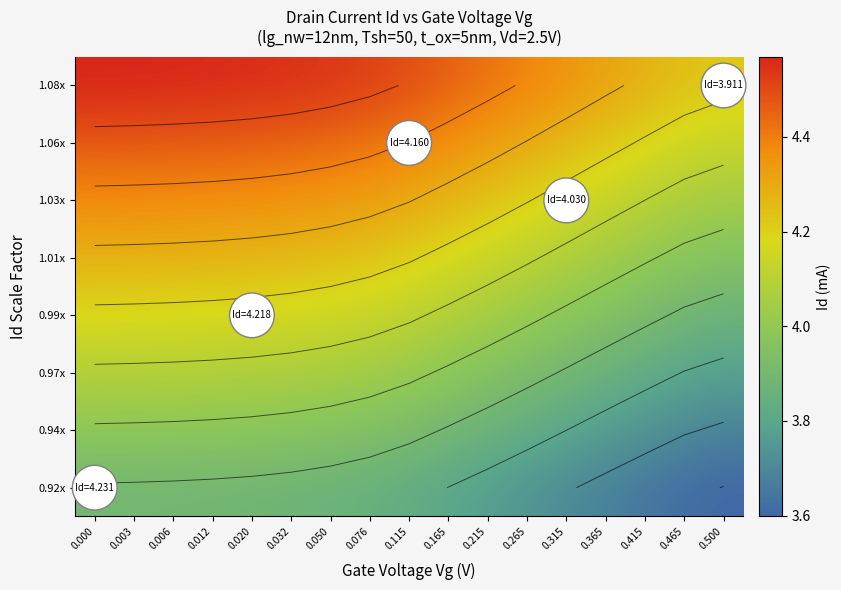

What is the difference between the 0.92x values at 0.032 and 0.165?

0.1